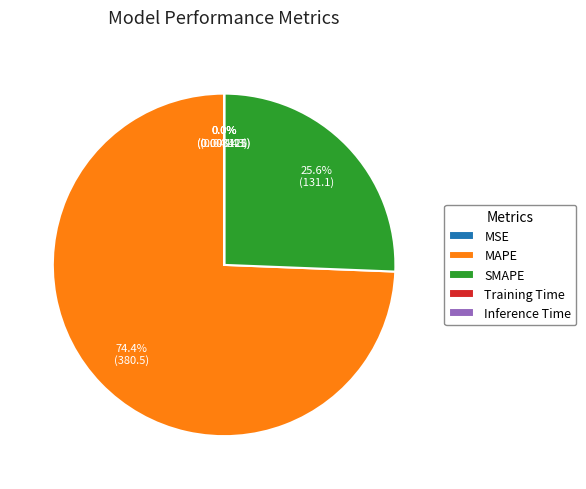

To the nearest percent, what is the average slice percentage?

20%